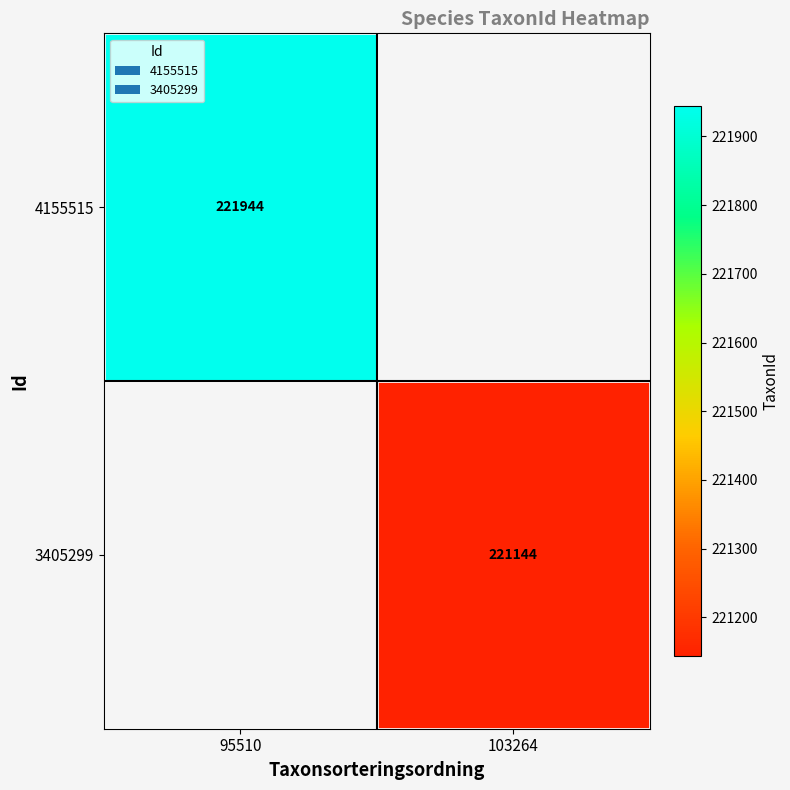

Is the value of 4155515 at 95510 greater than the value of 3405299 at 103264?

Yes